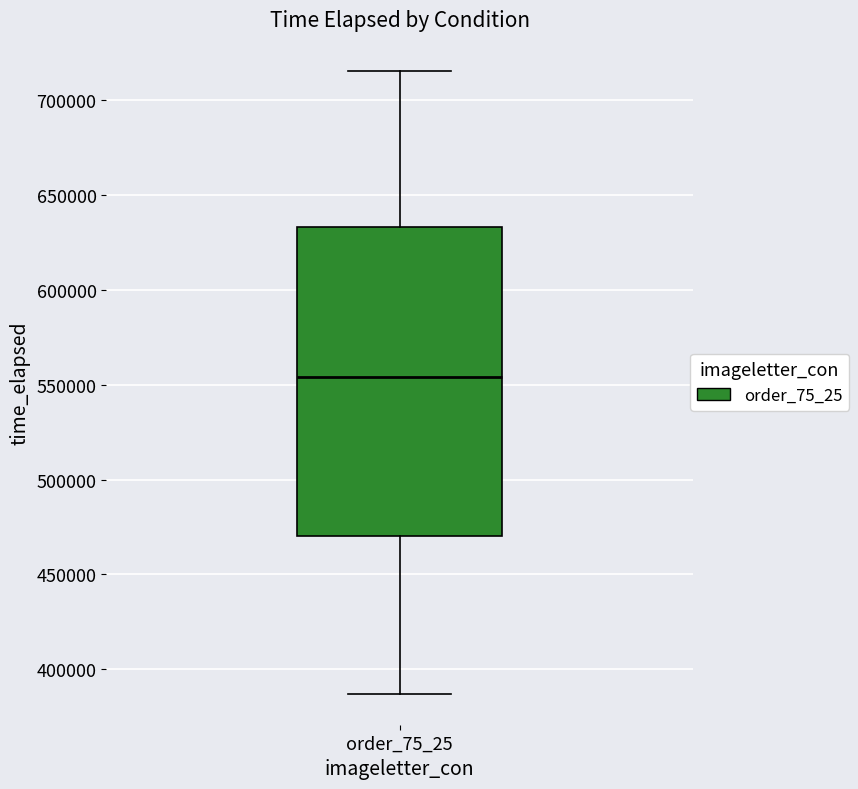

Read this box plot against the y-axis: the position of the median line, the range covered by the box, and the ends of both whiskers. The values are not printed on the chart, so give them approximately, as read against the axis.

median 555000, box 470000 to 635000, whiskers 385000 to 715000